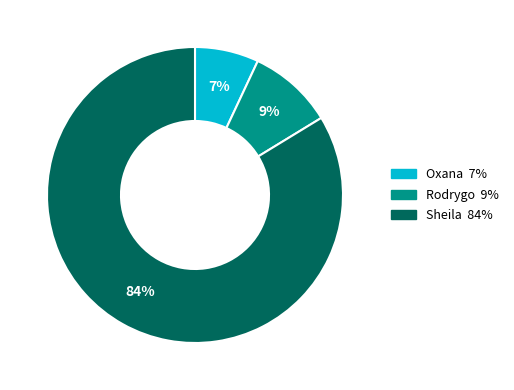

To the nearest percent, what is the difference between the largest and smallest slice percentages?

77%